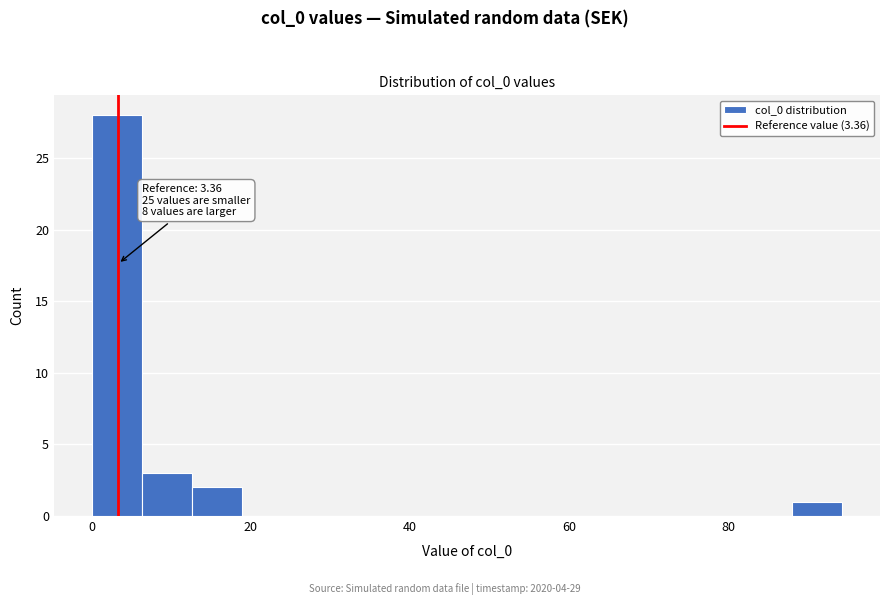

Read against the x-axis, roughly where is the centre of the tallest bar?

4